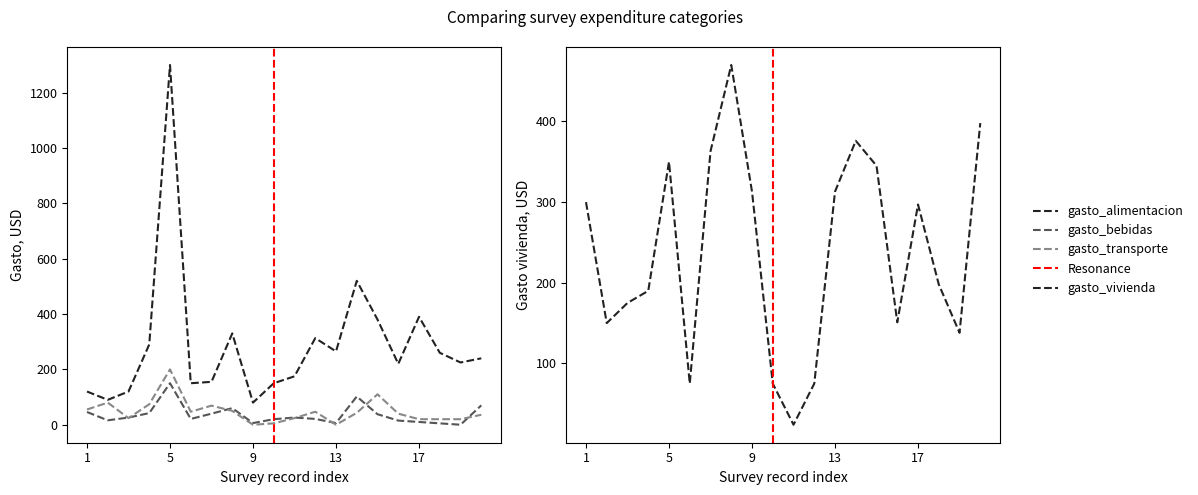

List the series in order of their peak value, highest first.

gasto_alimentacion, gasto_vivienda, gasto_transporte, gasto_bebidas